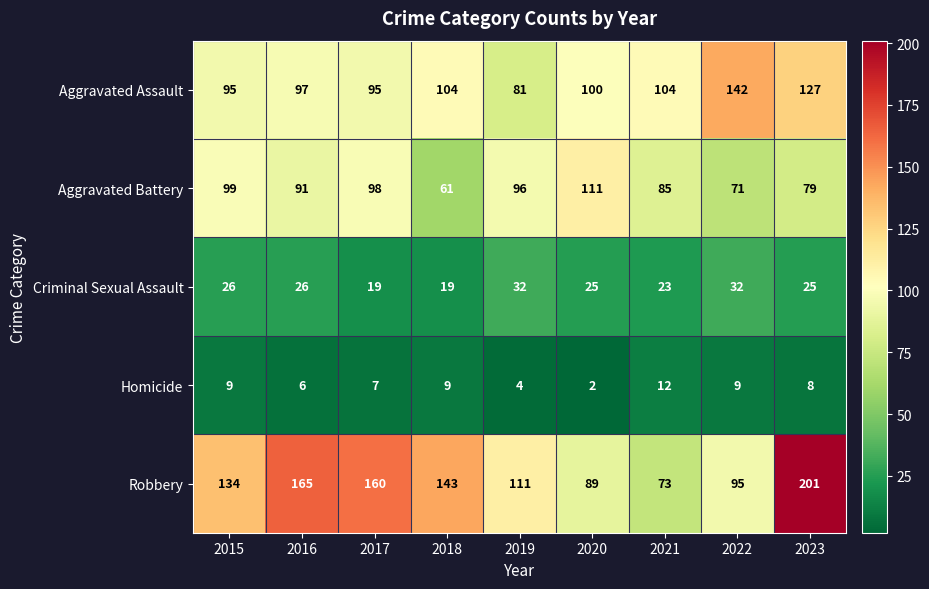

What is the difference between the maximum and minimum values in the Aggravated Battery series?

50